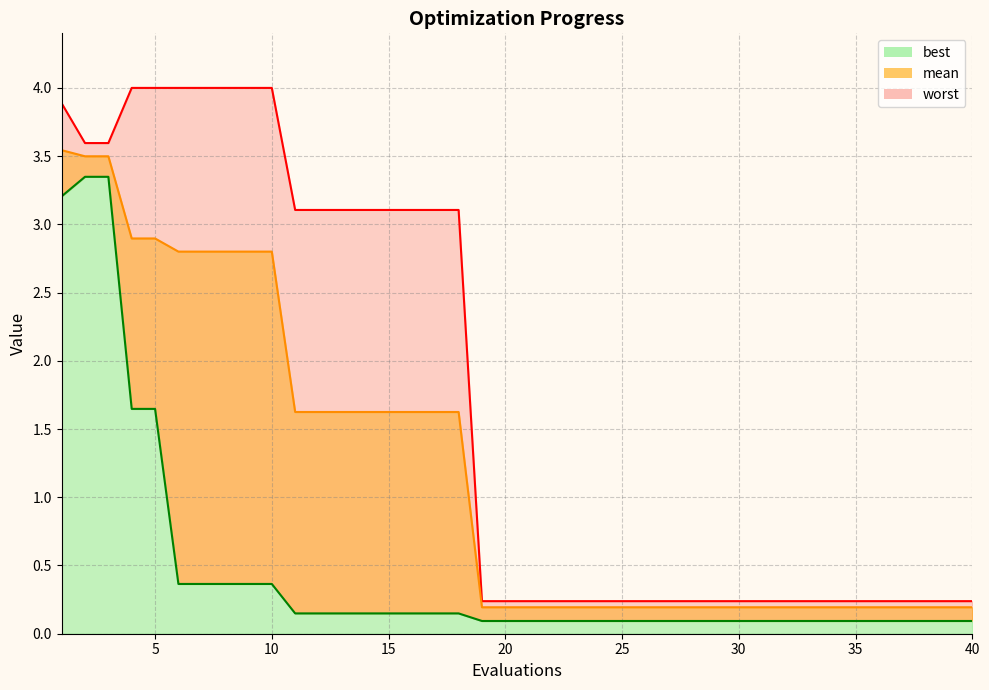

True or false: best has more than 1 interior local peaks.

False